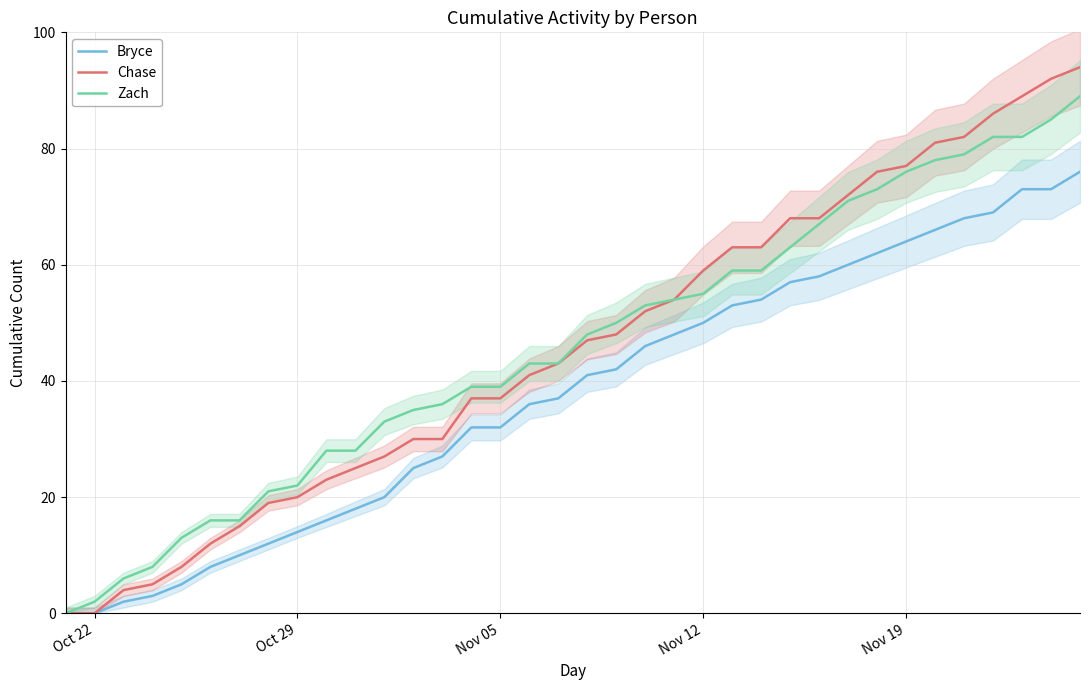

Reading right to left, transcribe all the data shown in this chart.

Bryce: 76	73	73	69	68	66	64	62	60	58	57	54	53	50	48	46	42	41	37	36	32	32	27	25	20	18	16	14	12	10	8	5	3	2	0	0
Chase: 94	92	89	86	82	81	77	76	72	68	68	63	63	59	54	52	48	47	43	41	37	37	30	30	27	25	23	20	19	15	12	8	5	4	0	0
Zach: 89	85	82	82	79	78	76	73	71	67	63	59	59	55	54	53	50	48	43	43	39	39	36	35	33	28	28	22	21	16	16	13	8	6	2	0